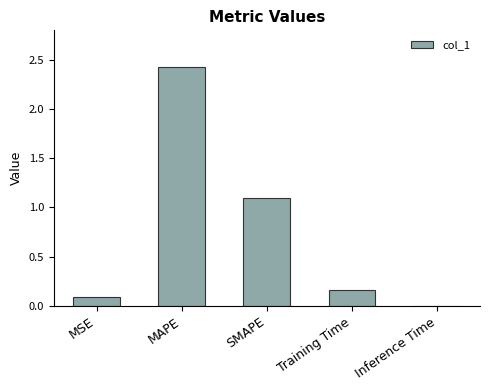

True or false: the data shows 0.1 at MSE.

True